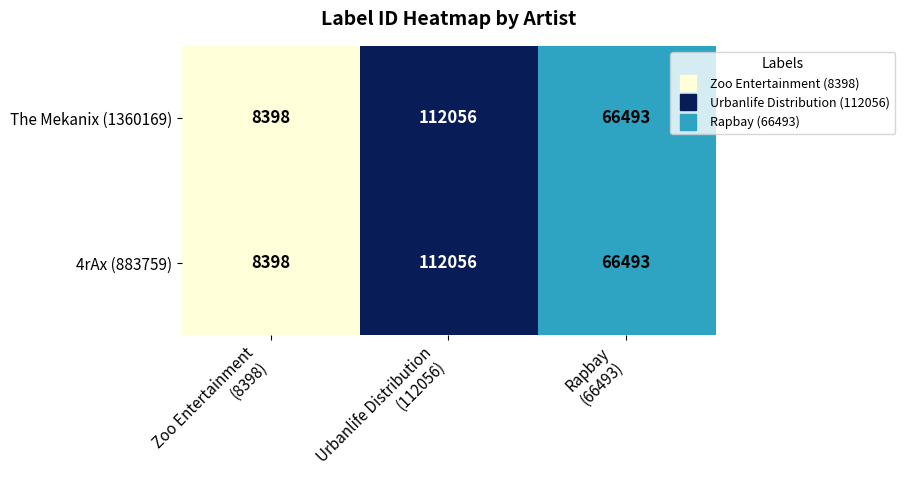

How many data points does each series have?

3